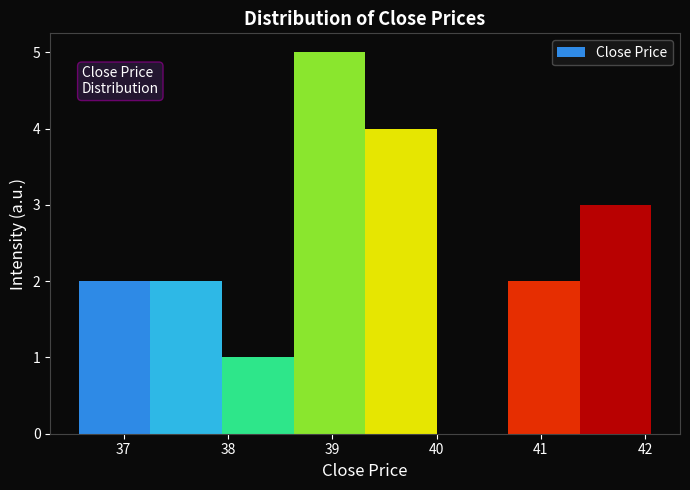

What is the height of the bar covering 41.4 to 42.1 on the x-axis? Neither the bar edges nor the heights are printed on the chart, so give them approximately, as read against the axes.

3